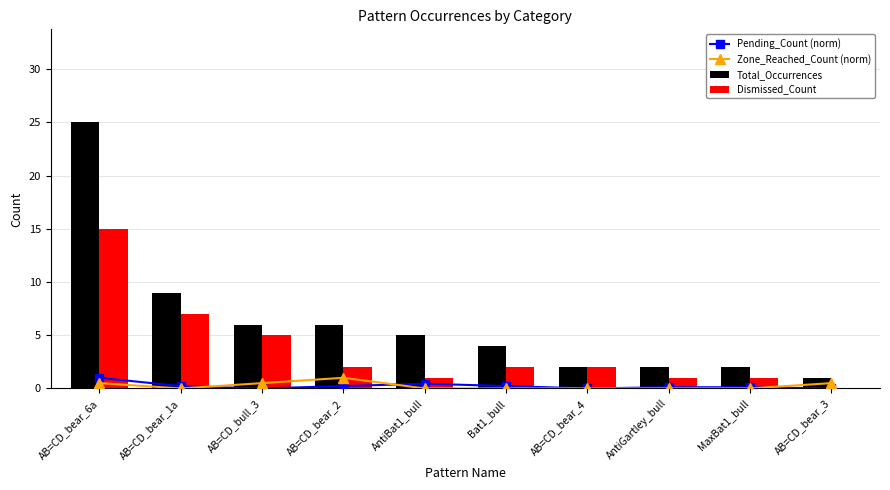

How many groups of bars are there?

10